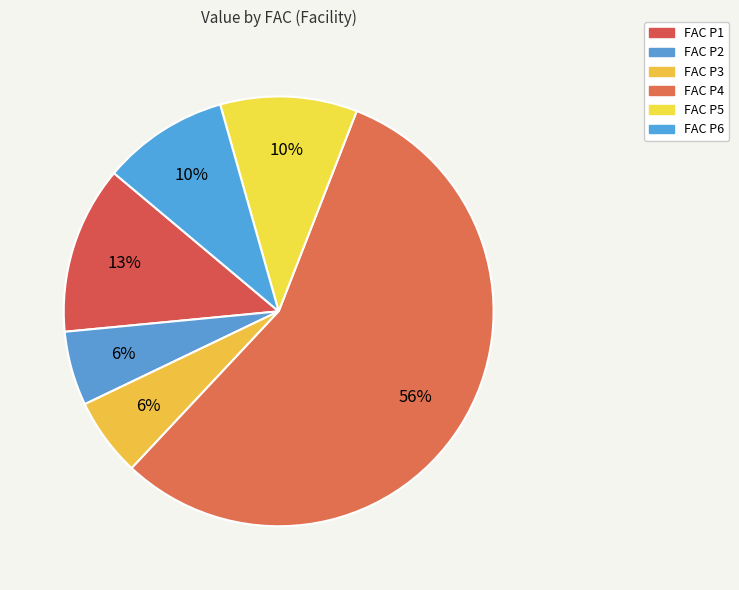

How many slices are in this pie chart?

6